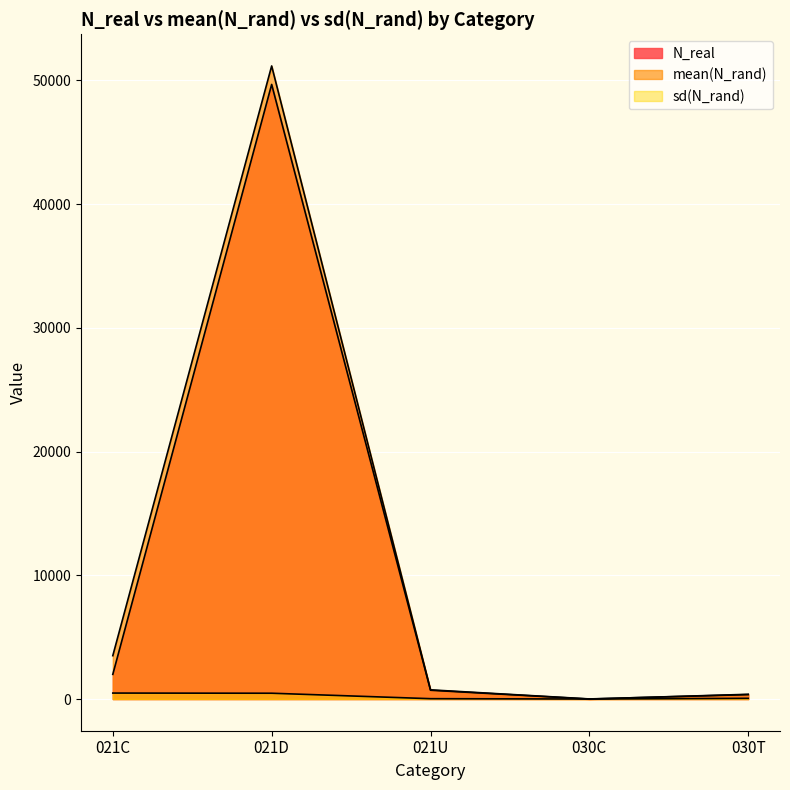

What is the difference between the highest and lowest values at 030C?

10.4